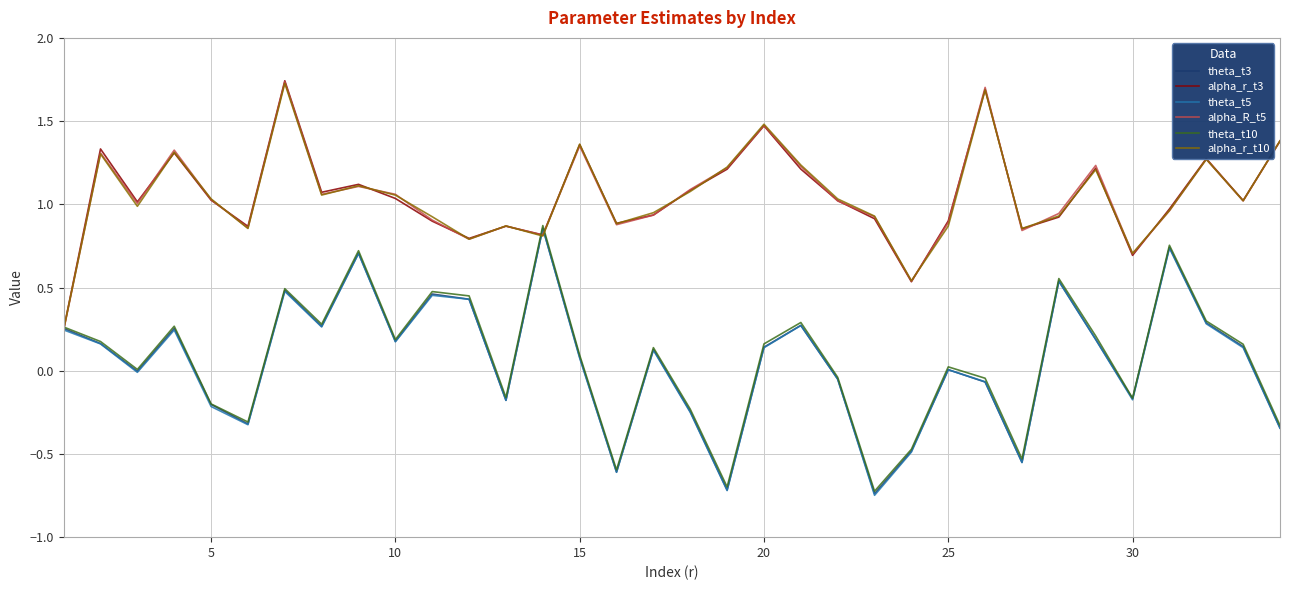

What is the maximum value shown in the chart?

1.7